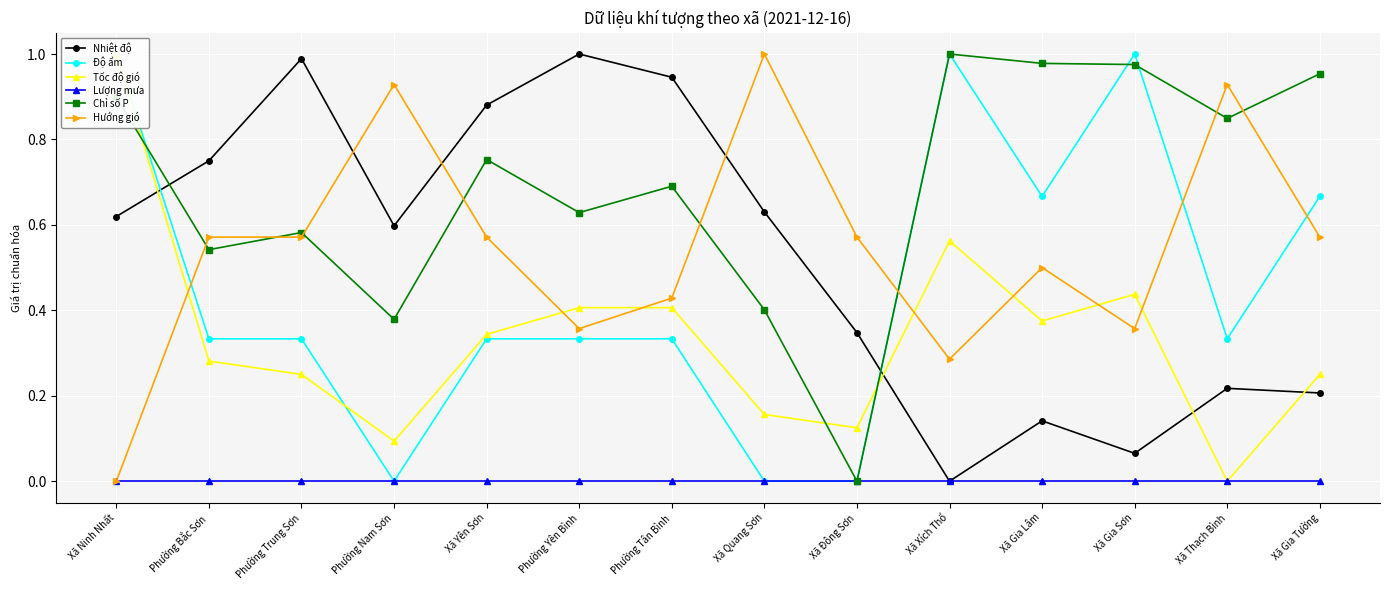

Between Phường Yên Bình and Xã Xích Thổ, which is larger?

Phường Yên Bình